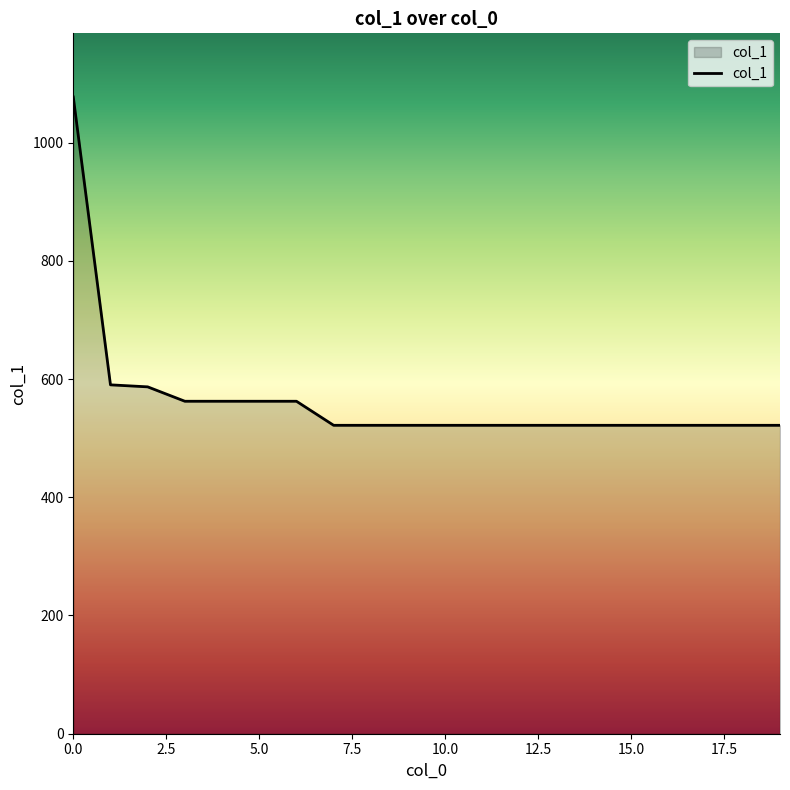

What is the minimum value shown in the chart?

521.7